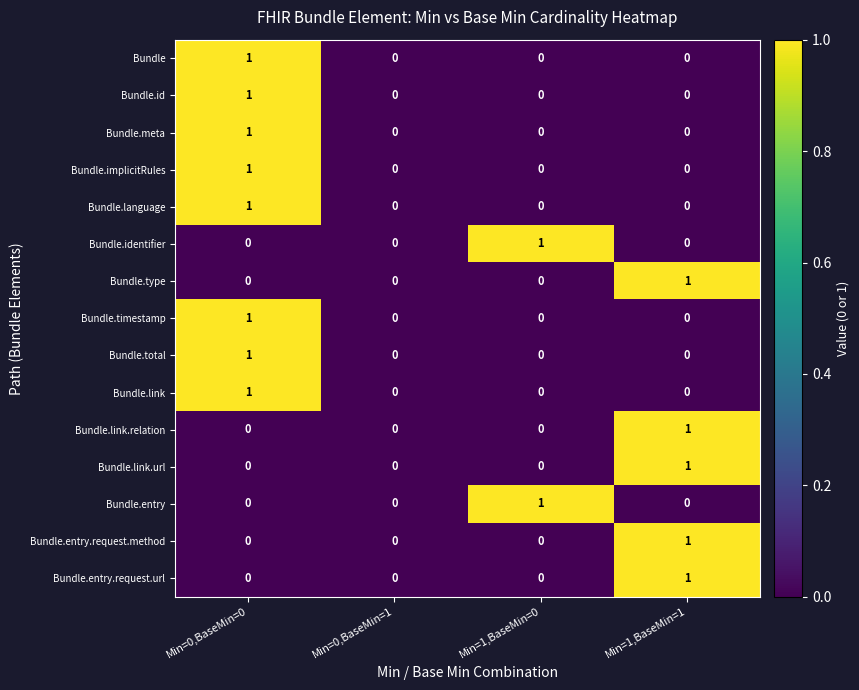

The Bundle.entry.request.method series shows 0 at Min=0,BaseMin=0. True or false?

True